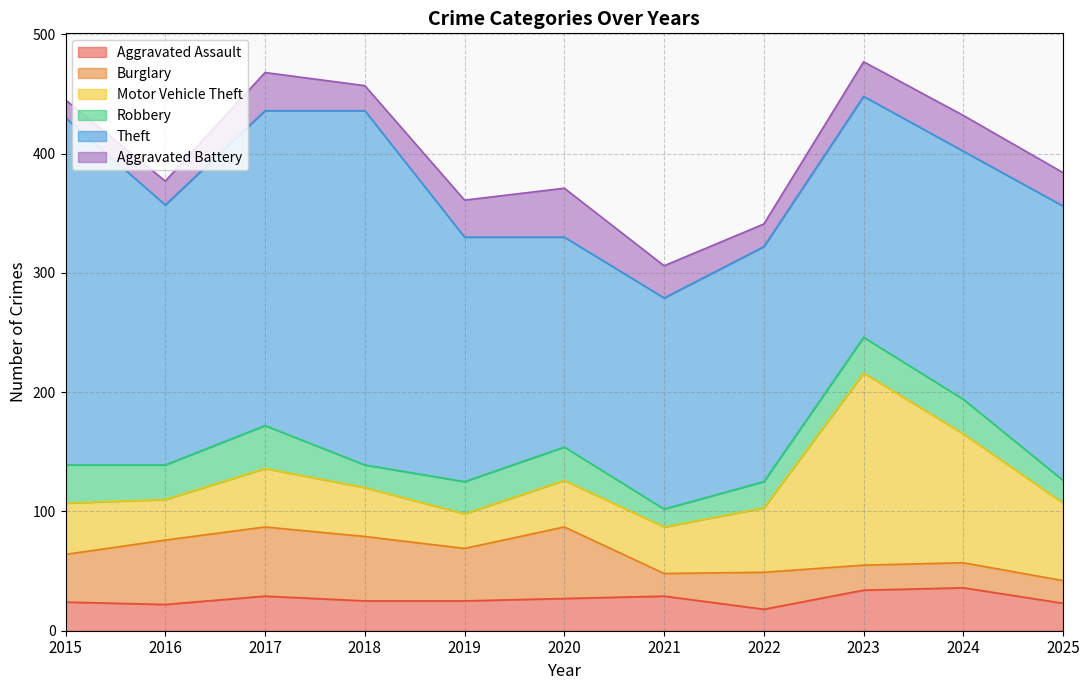

Rank the series by their maximum value, from highest to lowest.

Theft, Motor Vehicle Theft, Burglary, Aggravated Battery, Aggravated Assault, Robbery